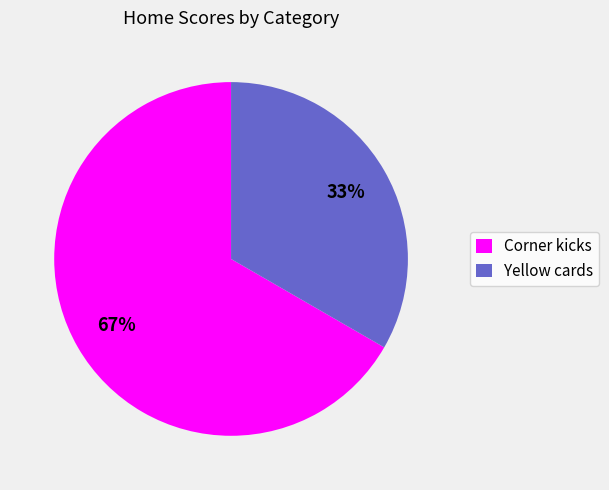

Which slice is the largest?

Corner kicks